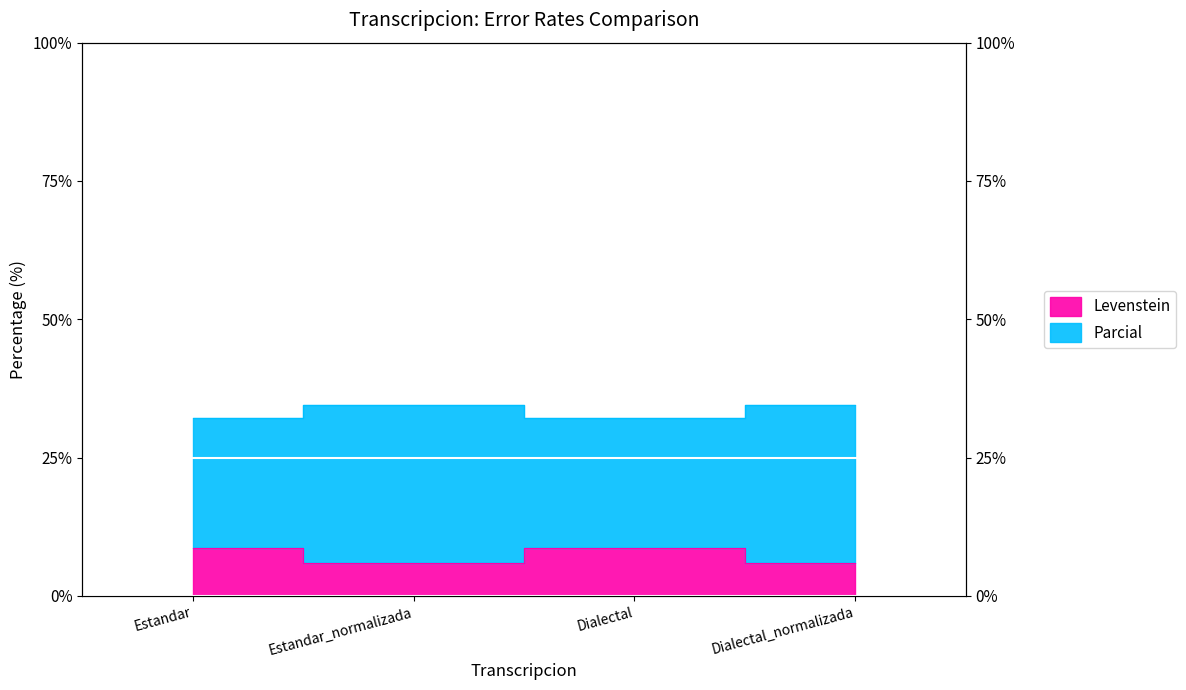

Where is the first local maximum for Parcial?

Estandar_normalizada